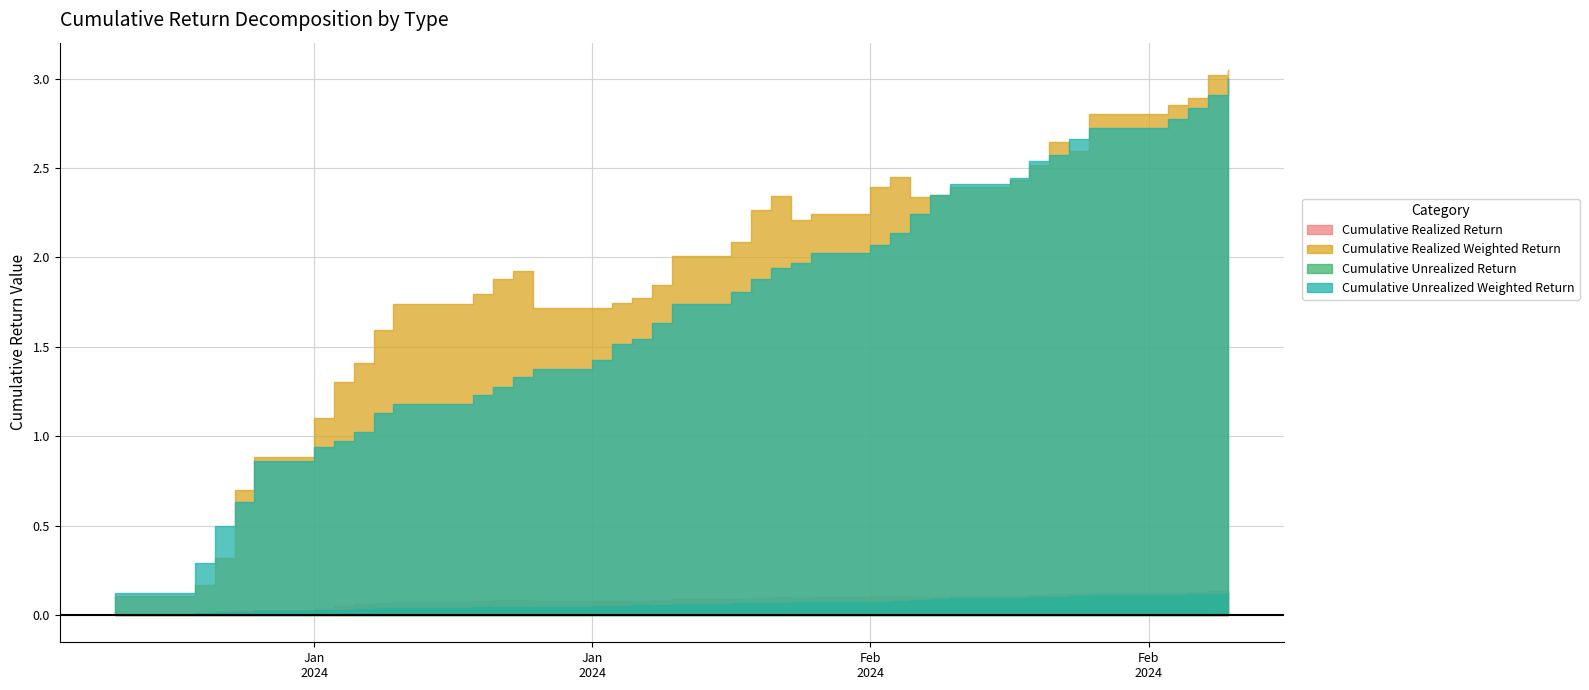

True or false: Cumulative Unrealized Return and Cumulative Unrealized Weighted Return cross at least once.

False